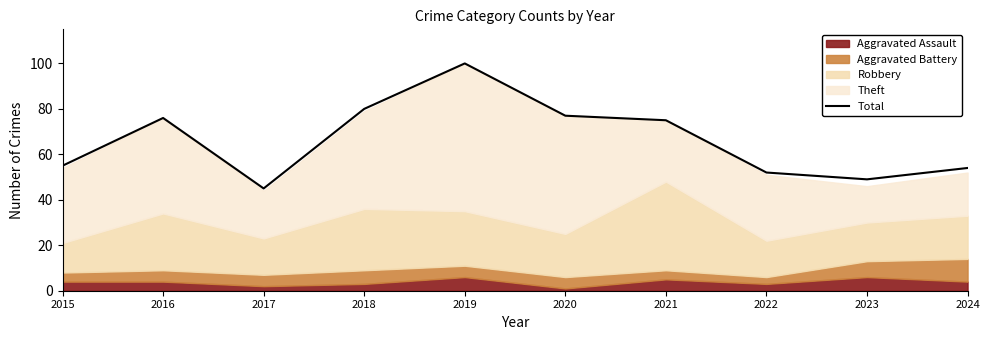

Rank the categories by value from highest to lowest.

2019, 2018, 2020, 2016, 2021, 2015, 2024, 2022, 2023, 2017